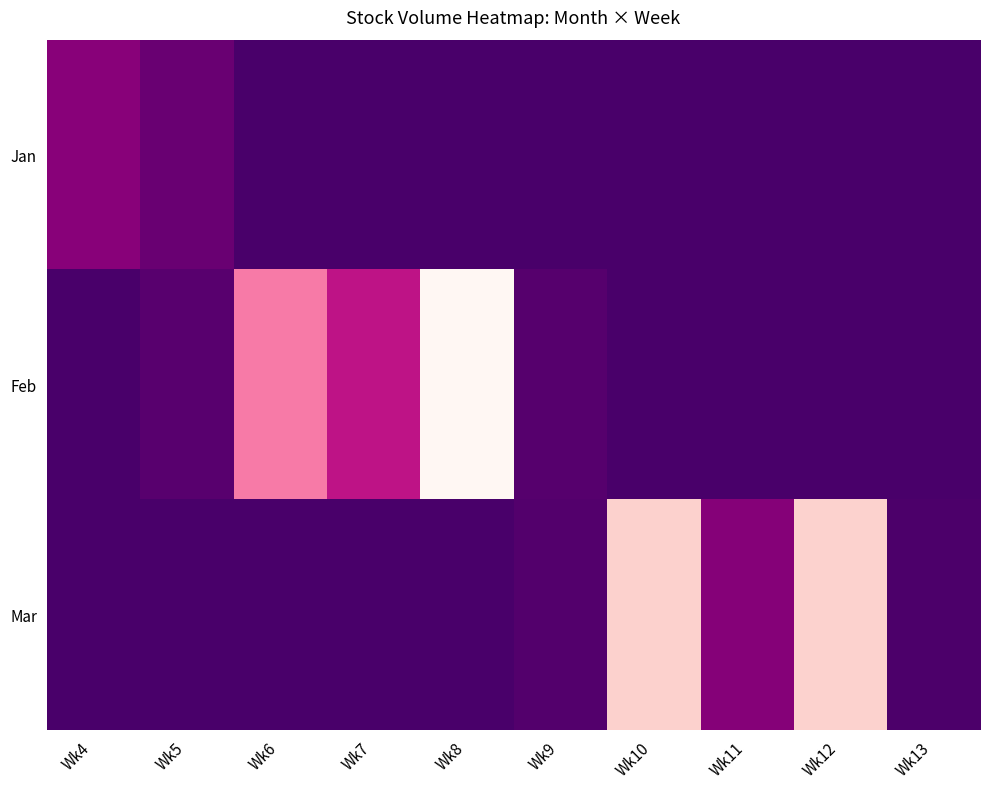

Which category has the lowest value across all series?

Wk6